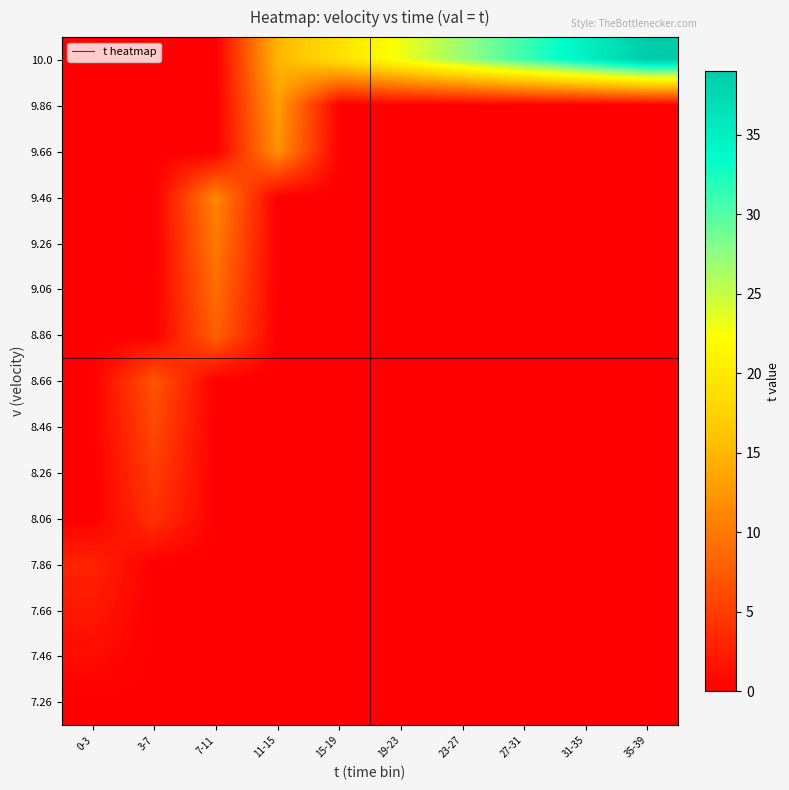

What is the greatest value displayed?

39